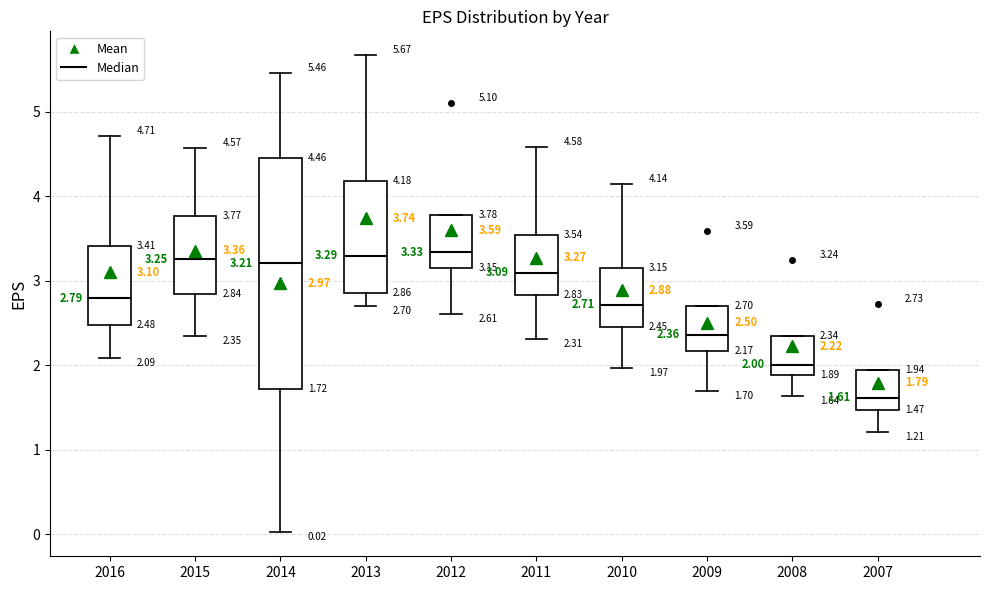

Which box has the lowest median line?

2007